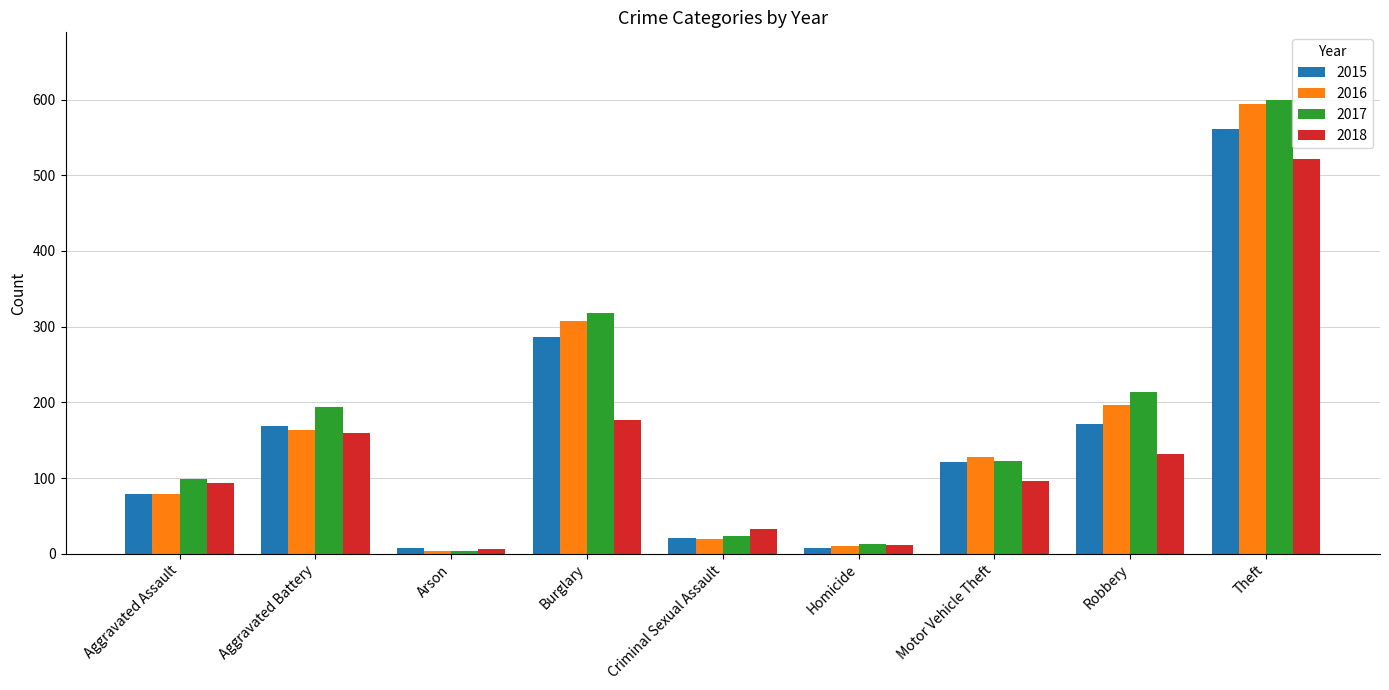

What is the difference between the 2017 values at Robbery and Motor Vehicle Theft?

91